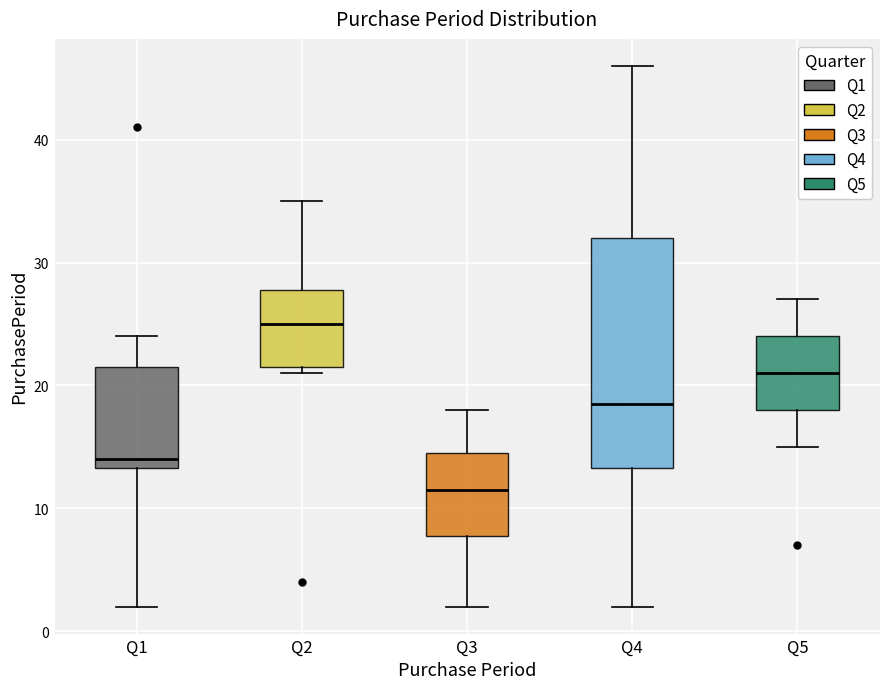

Reading left to right, transcribe this box plot: for each box, give where its median line is, the range the box spans, and where its two whiskers end, as read against the y-axis. The values are not printed on the chart, so give them approximately, as read against the axis.

Q1: median 14, box 13 to 22, whiskers 2 to 24
Q2: median 25, box 22 to 28, whiskers 21 to 35
Q3: median 12, box 8 to 15, whiskers 2 to 18
Q4: median 19, box 13 to 32, whiskers 2 to 46
Q5: median 21, box 18 to 24, whiskers 15 to 27